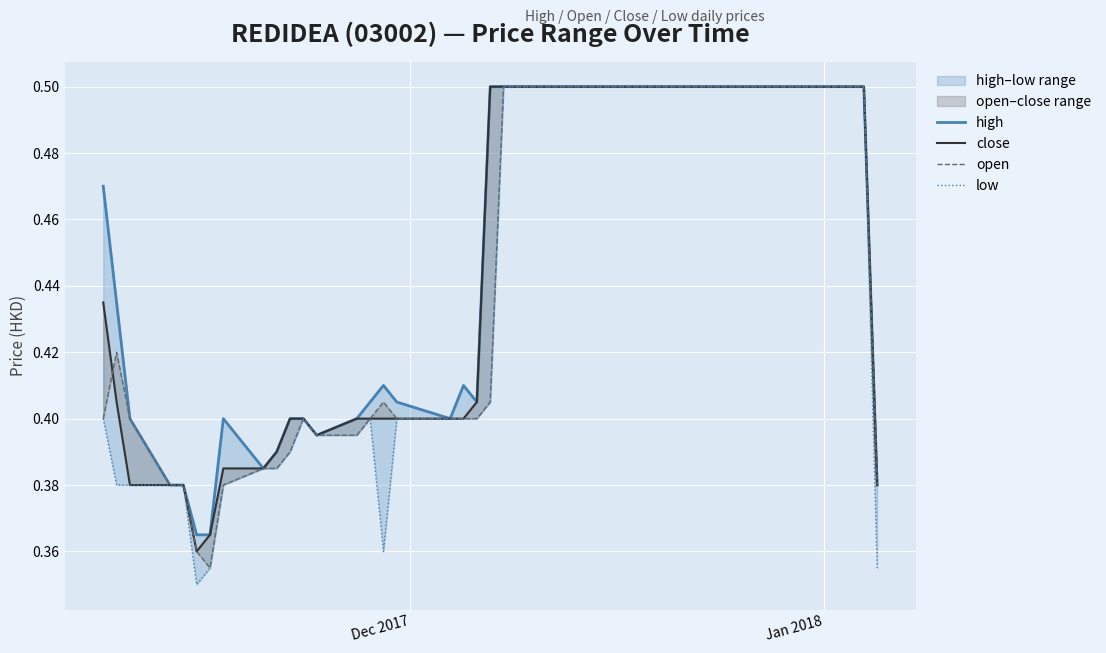

True or false: high has more than 0 points higher than both neighbors.

True